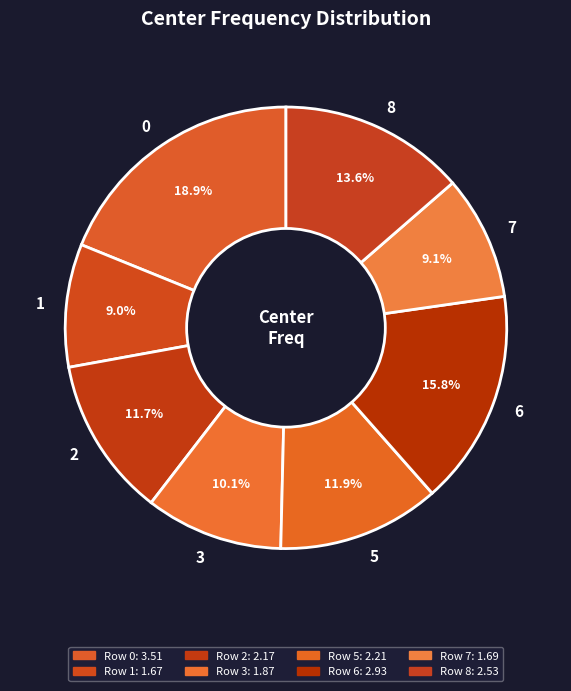

To the nearest percent, what is the difference between the largest and smallest slice percentages?

10%